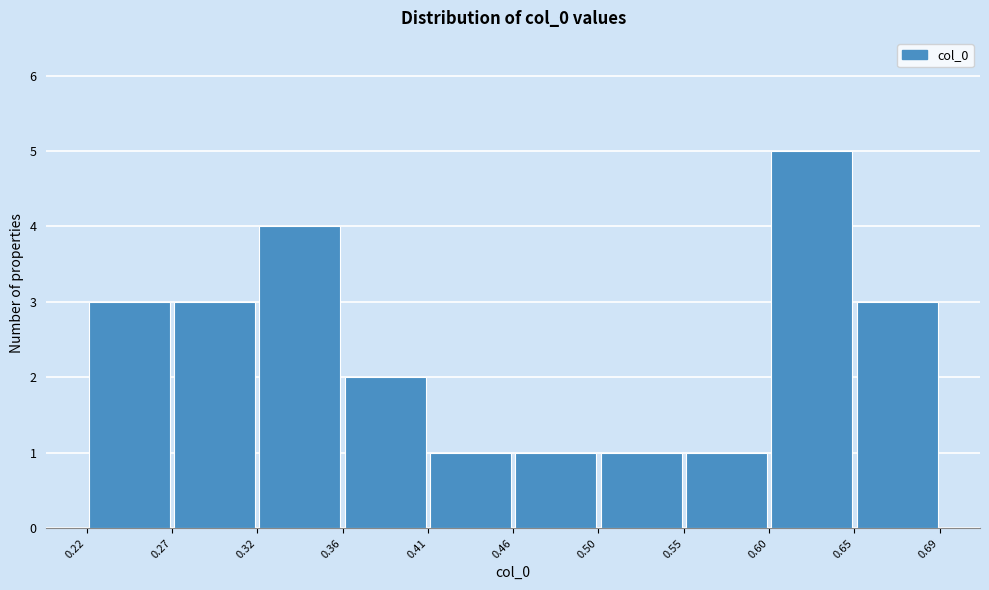

Reading left to right, transcribe this chart: for each bar, give the range it covers on the x-axis and its height. The values are not printed on the chart, so give them approximately, as read against the axis.

0.22 to 0.27: 3
0.27 to 0.32: 3
0.32 to 0.36: 4
0.36 to 0.41: 2
0.41 to 0.46: 1
0.46 to 0.50: 1
0.50 to 0.55: 1
0.55 to 0.60: 1
0.60 to 0.65: 5
0.65 to 0.69: 3